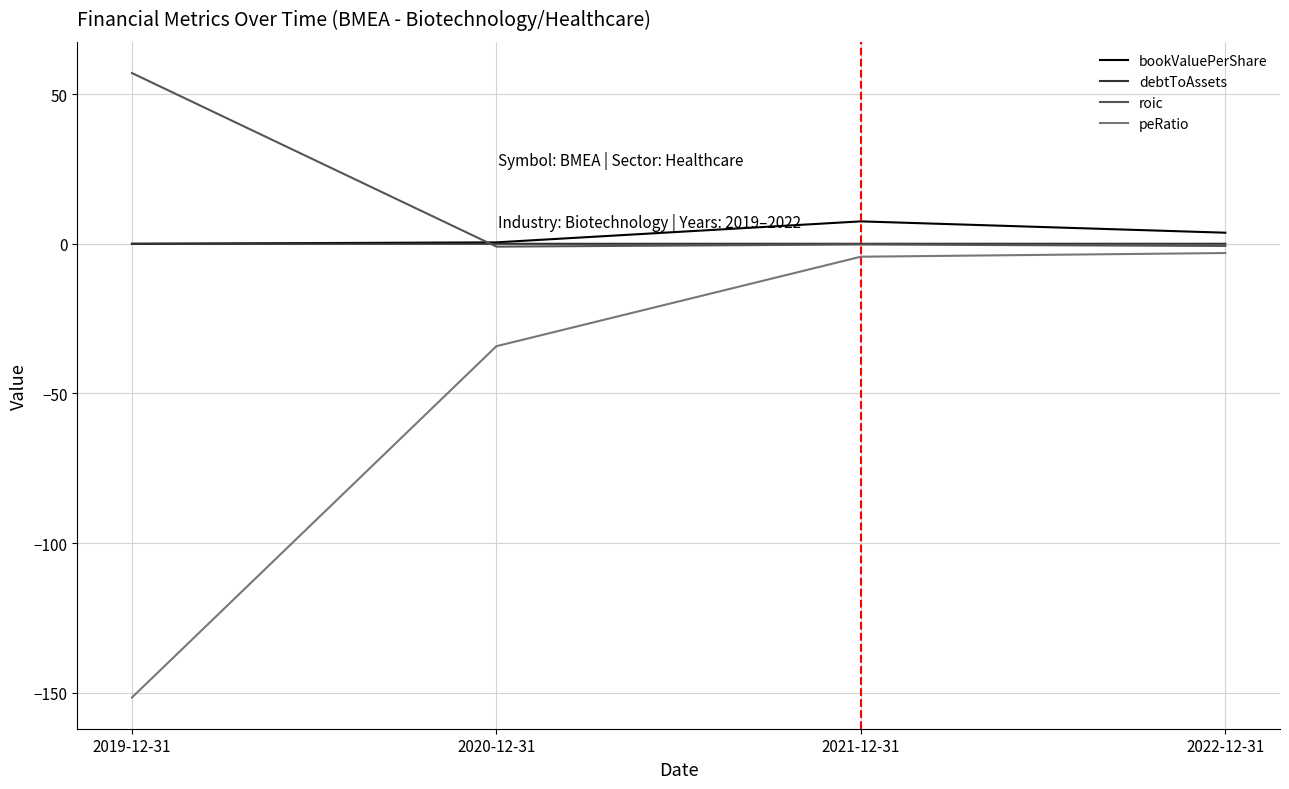

Is the value of peRatio at 2020-12-31 greater than the value of debtToAssets at 2021-12-31?

No